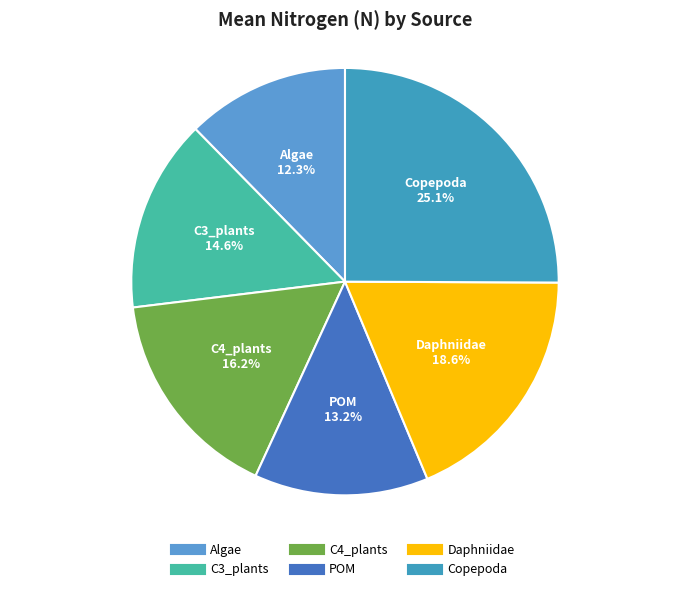

What percentage is NOT represented by C4_plants?

83.8%